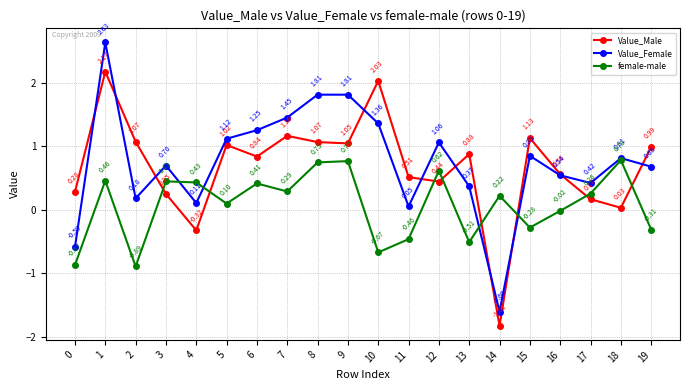

What is the difference between the maximum and minimum values in the female-male series?

1.7